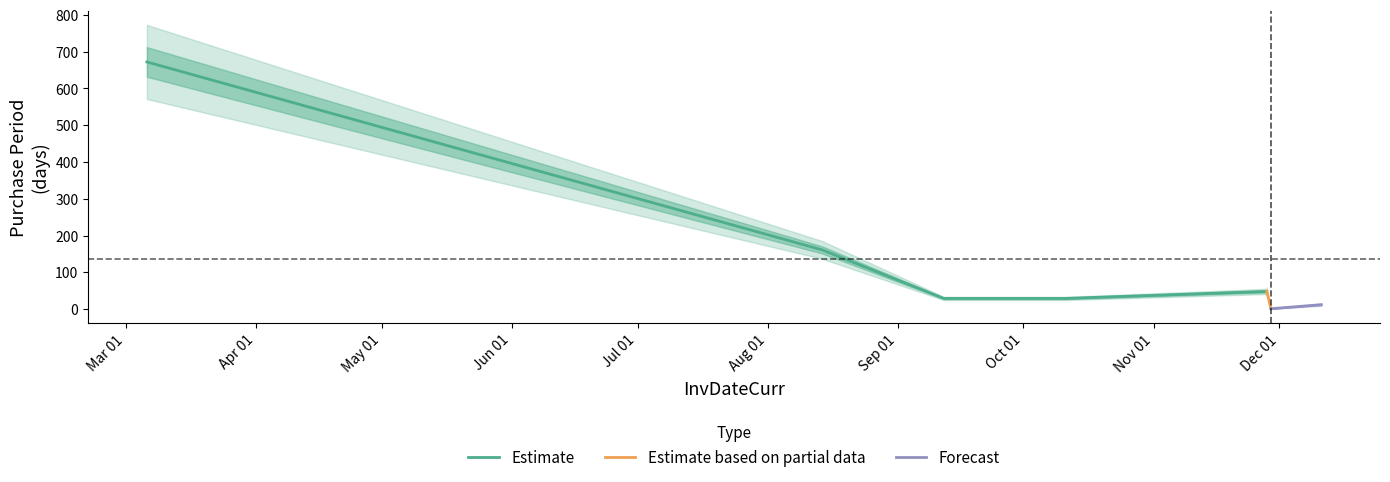

Rank the categories by value from highest to lowest.

2017-03-06, 2017-08-14, 2017-11-28, 2017-09-12, 2017-10-11, 2017-12-11, 2017-11-29